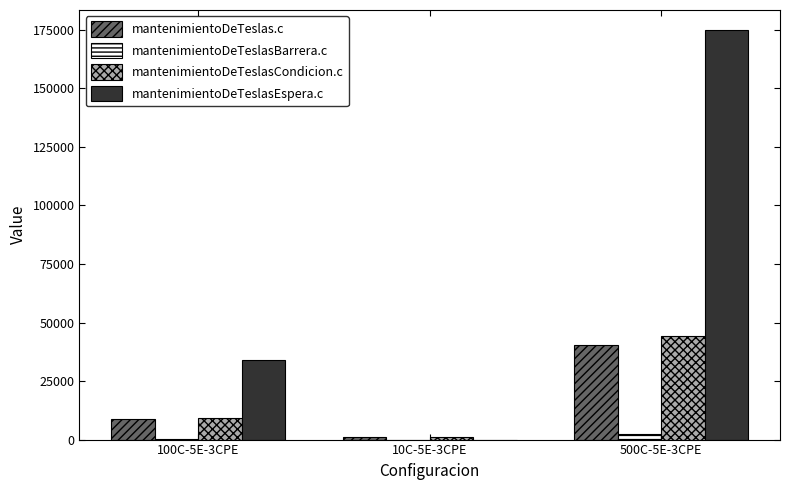

Which series changed the most between 100C-5E-3CPE and 10C-5E-3CPE?

mantenimientoDeTeslasEspera.c